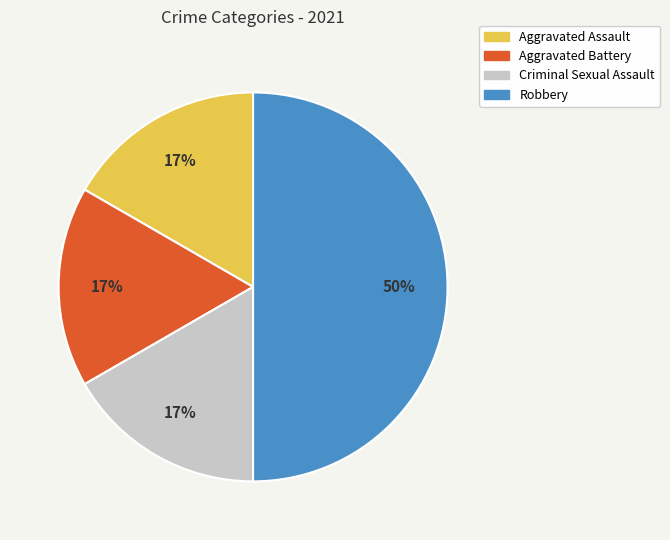

Is the sum of Robbery and Aggravated Assault greater than half?

Yes